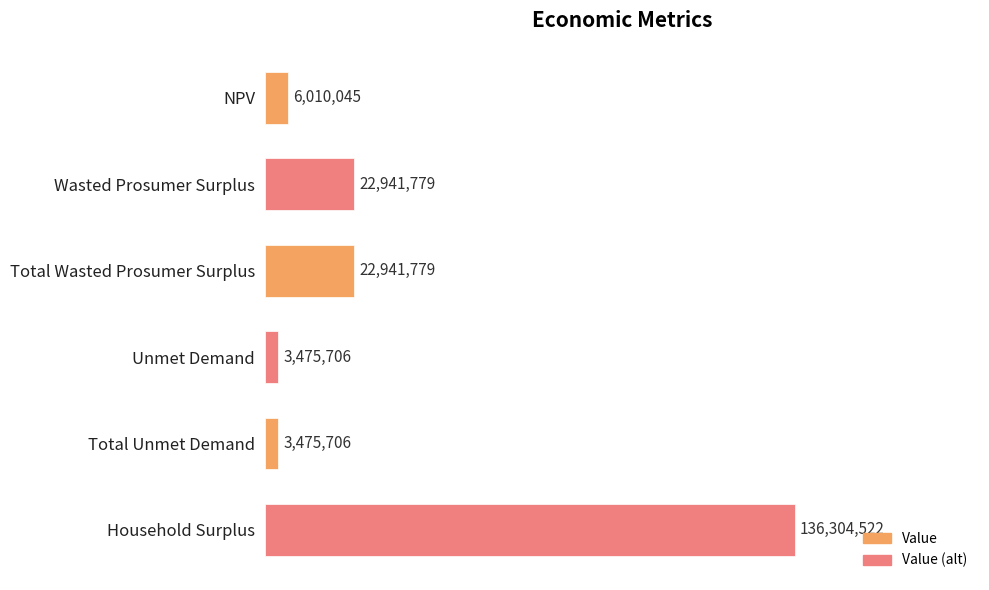

Does the chart contain any negative values?

No